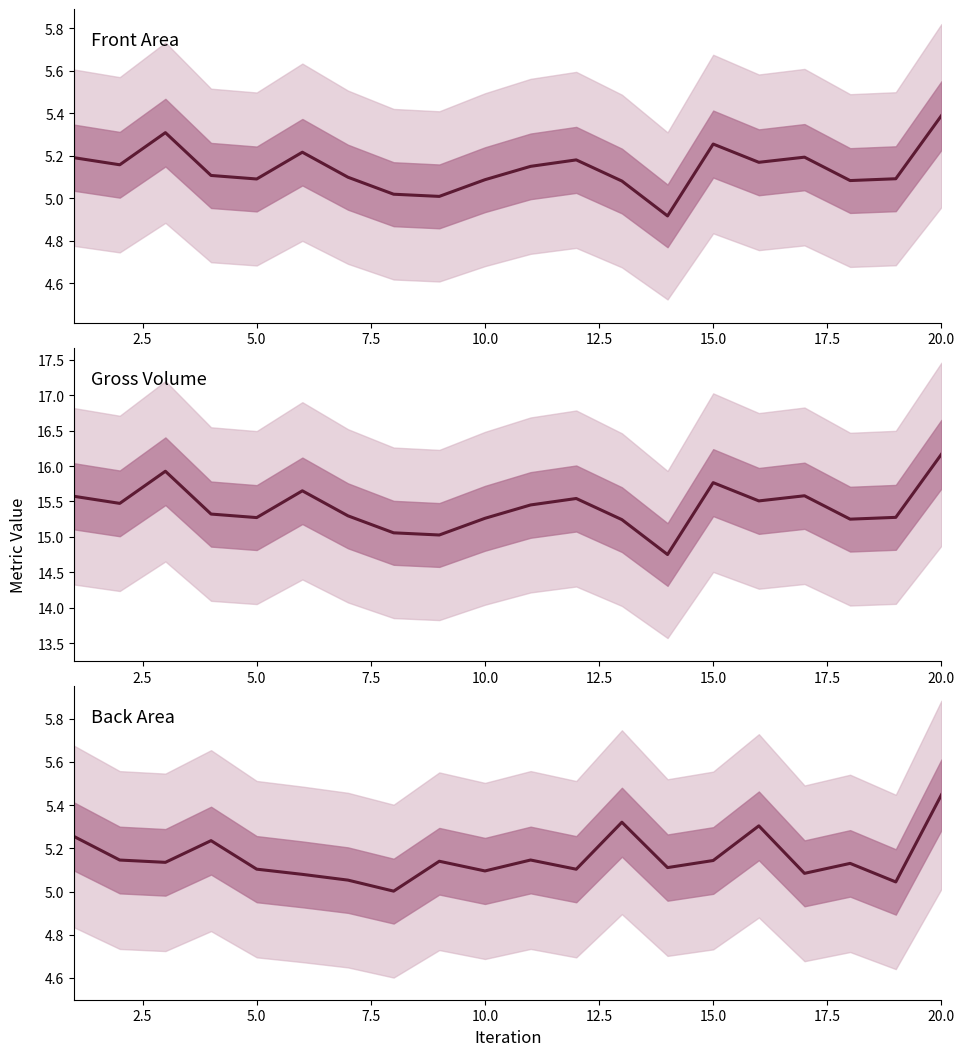

What is the difference between the maximum and second lowest values in the Front Area series?

0.4